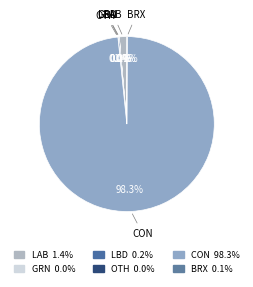

To the nearest percent, what percentage of the pie is CON?

98%